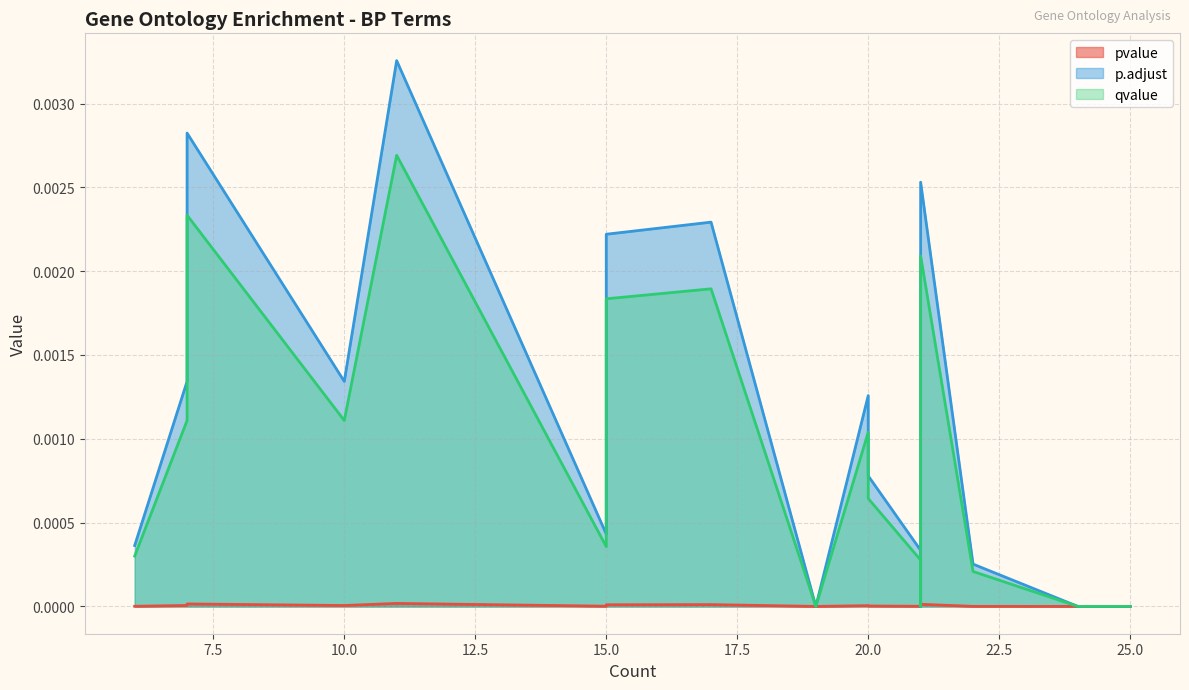

Which series has the largest total across all categories?

p.adjust